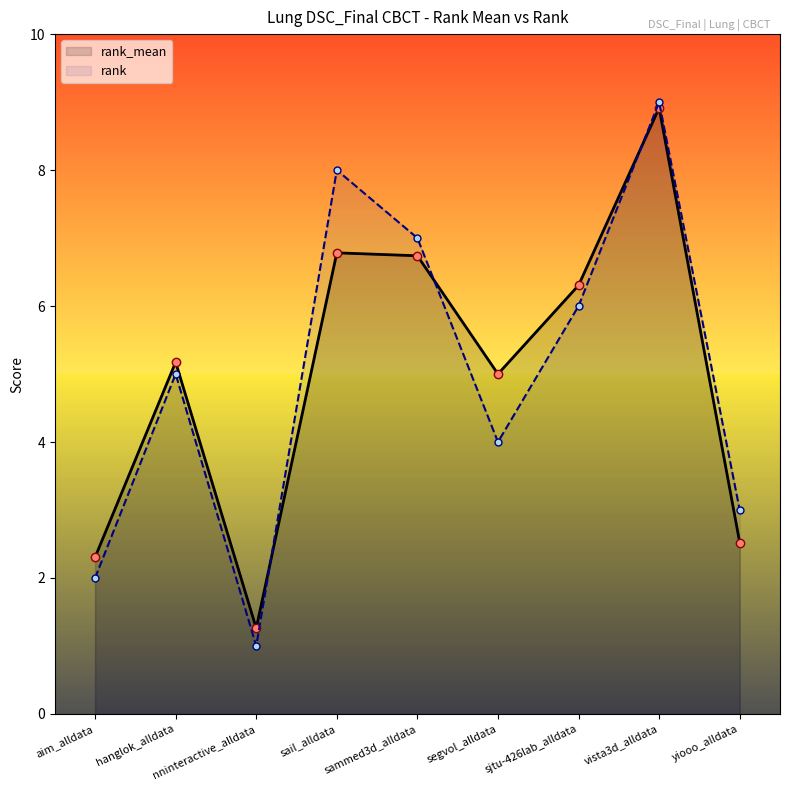

Which series has the largest total across all categories?

rank_mean